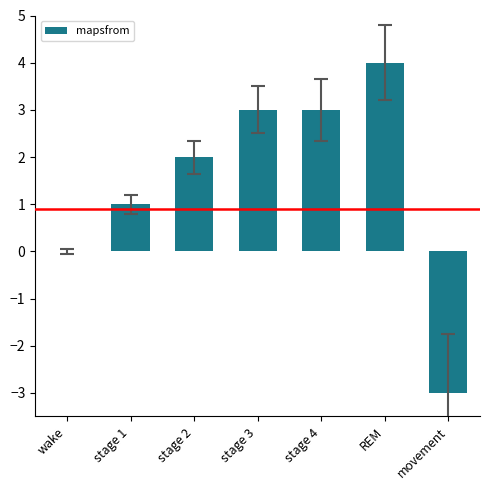

At which category does the chart reach its peak across all series?

REM